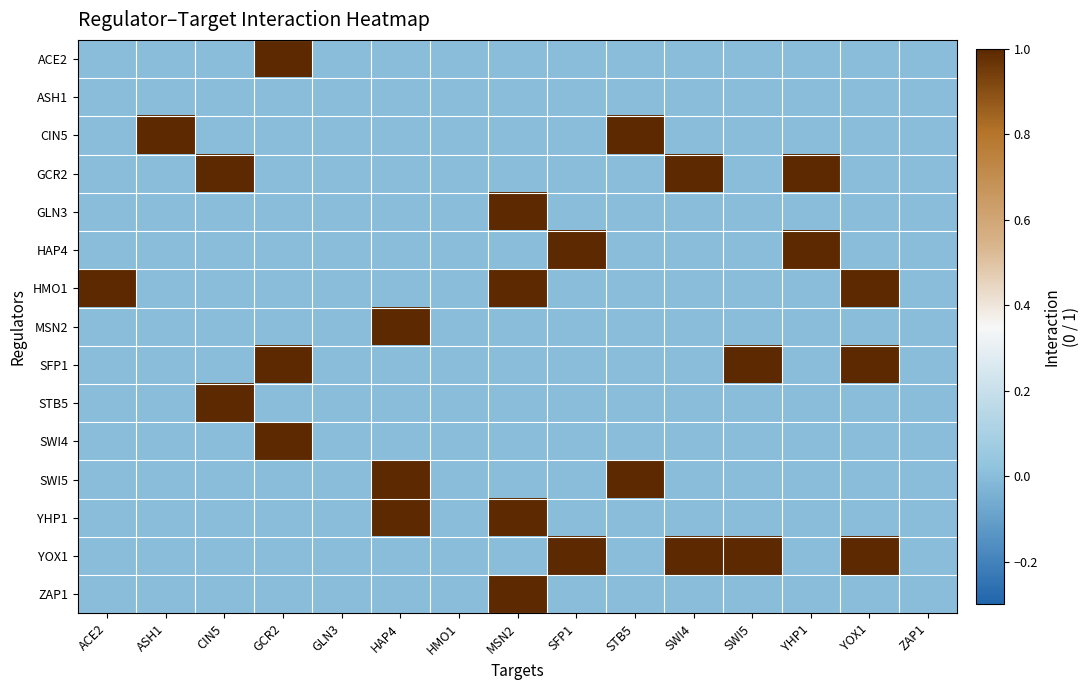

Which has a higher value, ZAP1 or YOX1?

ZAP1